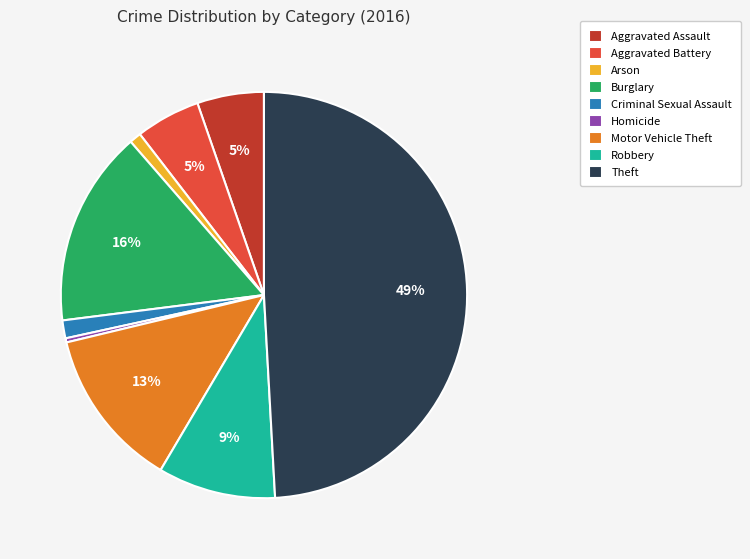

Which has a higher value, Aggravated Assault or Motor Vehicle Theft?

Motor Vehicle Theft